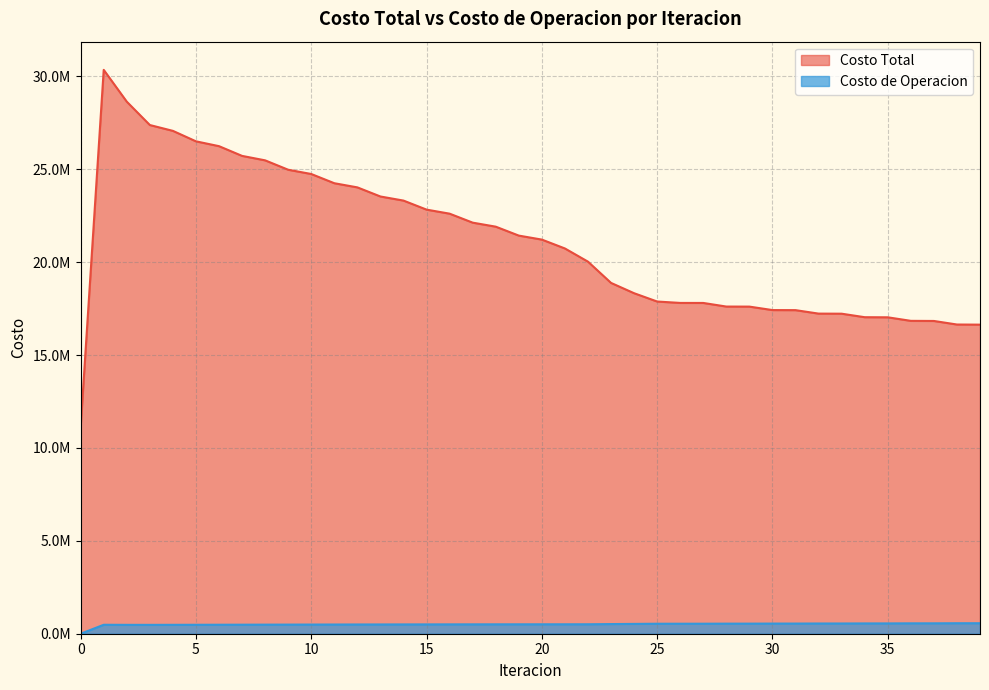

What is the approximate value of Costo de Operacion at 14?

500884.4